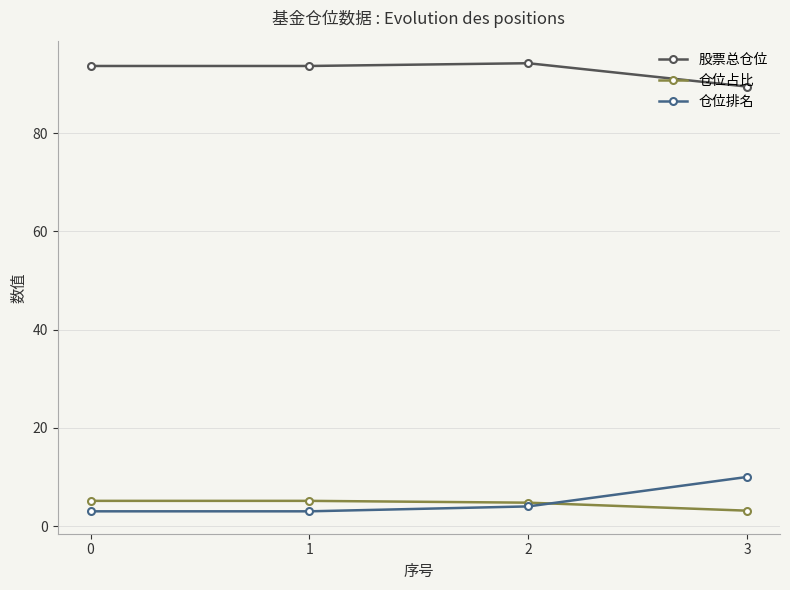

Count the number of categories in the chart.

4